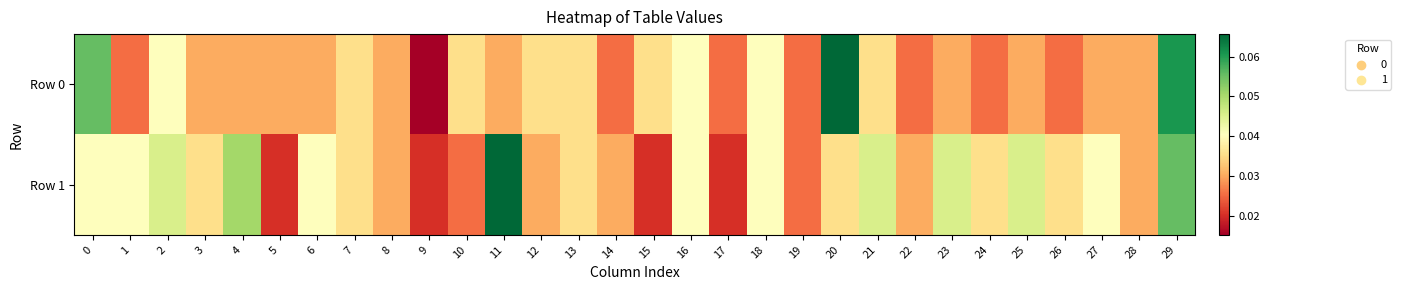

Reading left to right, transcribe all the data shown in this chart.

Row 0: 0=0.1	1=0.0	2=0.0	3=0.0	4=0.0	5=0.0	6=0.0	7=0.0	8=0.0	9=0.0	10=0.0	11=0.0	12=0.0	13=0.0	14=0.0	15=0.0	16=0.0	17=0.0	18=0.0	19=0.0	20=0.1	21=0.0	22=0.0	23=0.0	24=0.0	25=0.0	26=0.0	27=0.0	28=0.0	29=0.1
Row 1: 0=0.0	1=0.0	2=0.0	3=0.0	4=0.1	5=0.0	6=0.0	7=0.0	8=0.0	9=0.0	10=0.0	11=0.1	12=0.0	13=0.0	14=0.0	15=0.0	16=0.0	17=0.0	18=0.0	19=0.0	20=0.0	21=0.0	22=0.0	23=0.0	24=0.0	25=0.0	26=0.0	27=0.0	28=0.0	29=0.1